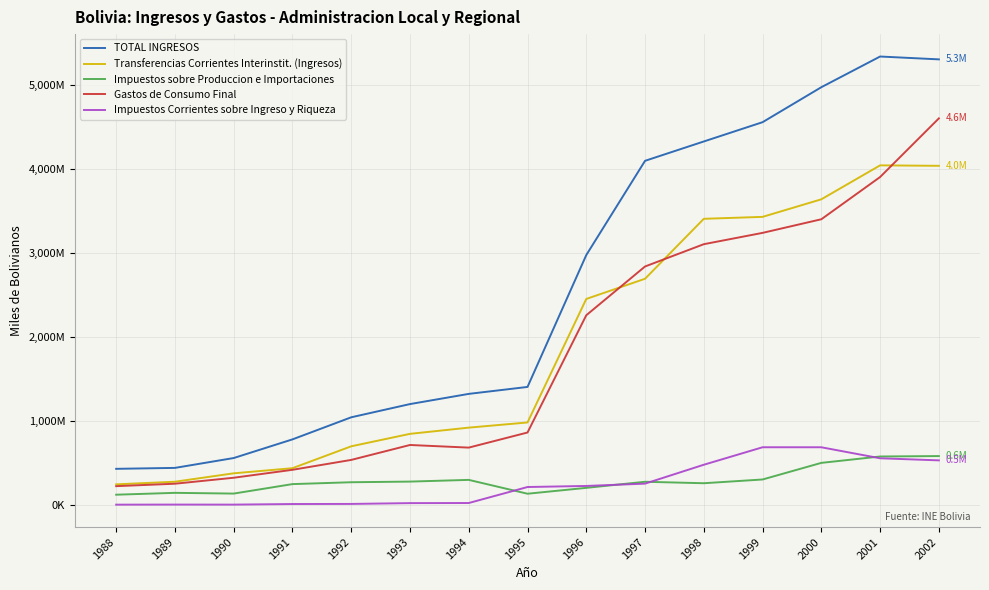

Does the chart display data point markers on the line(s)?

No